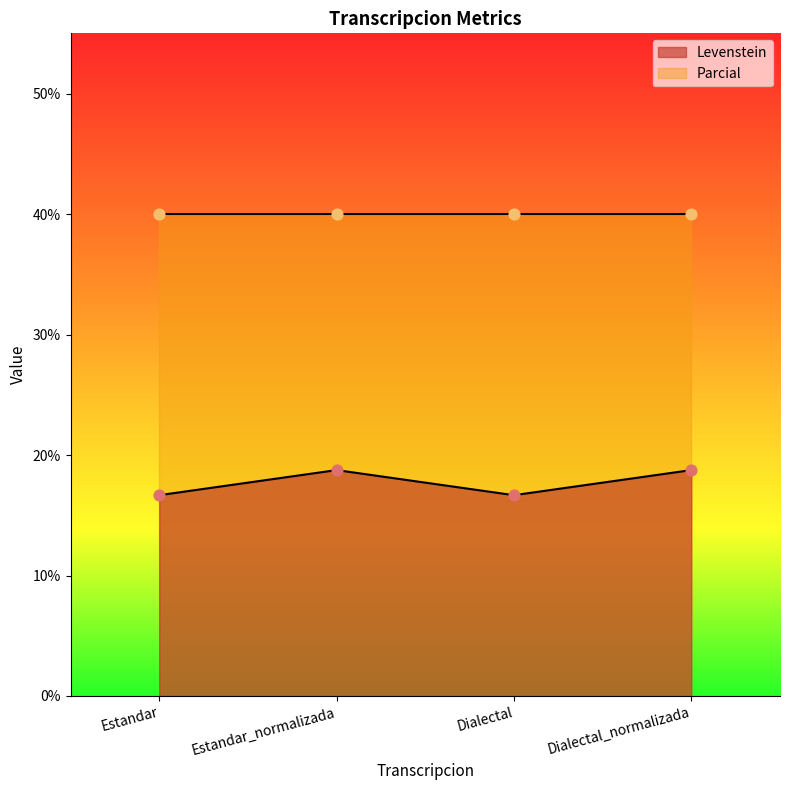

Approximately how many times larger is the value at Dialectal_normalizada compared to Dialectal?

1.1